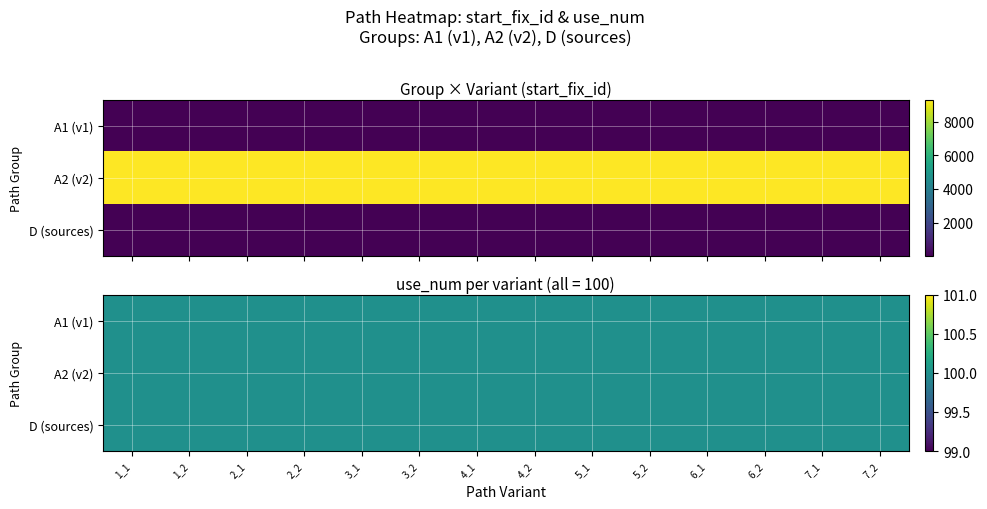

At which category is the sum across all series the highest?

7_1